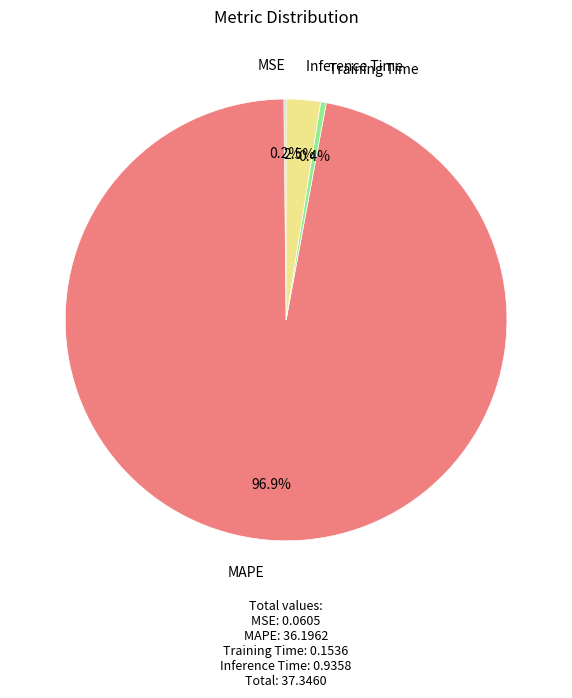

Is Inference Time the majority of the pie?

No